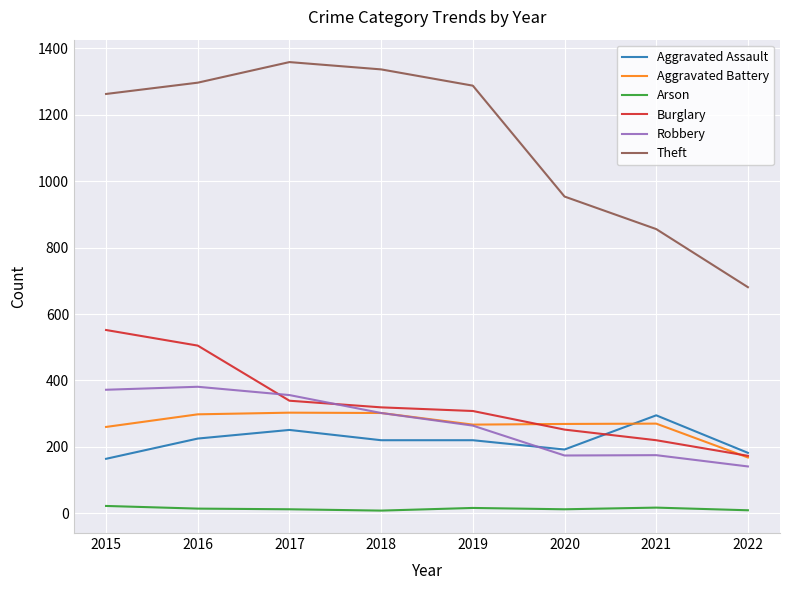

True or false: Robbery has more than 2 interior local peaks.

False